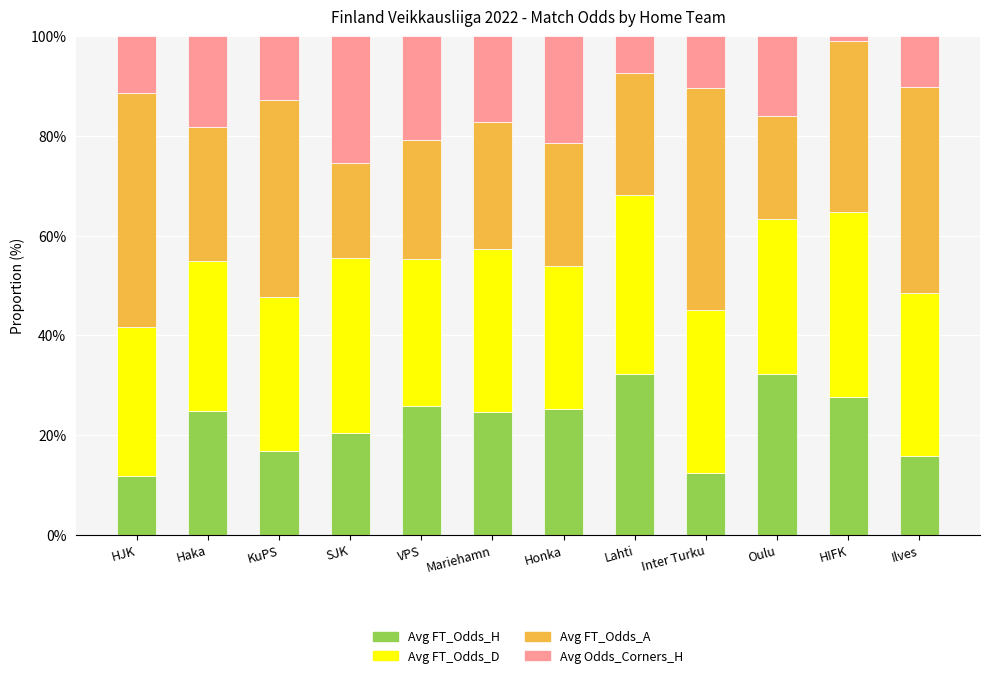

What is the minimum value for Avg FT_Odds_H?

11.8